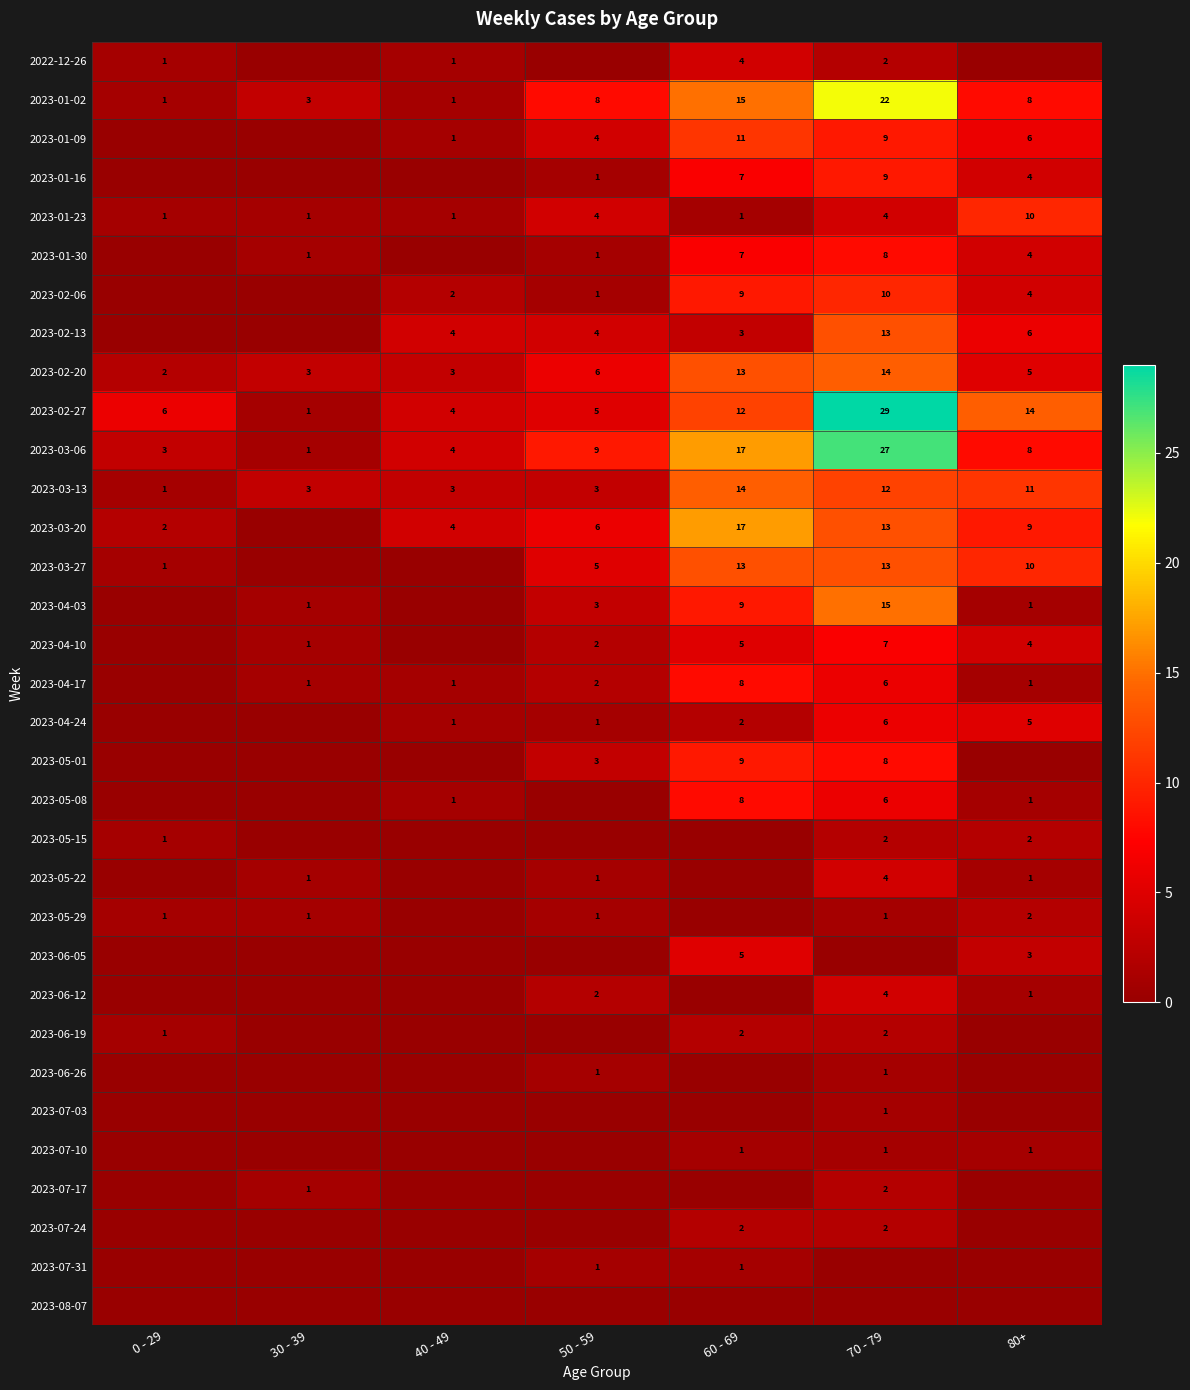

How many series are shown in this chart?

33